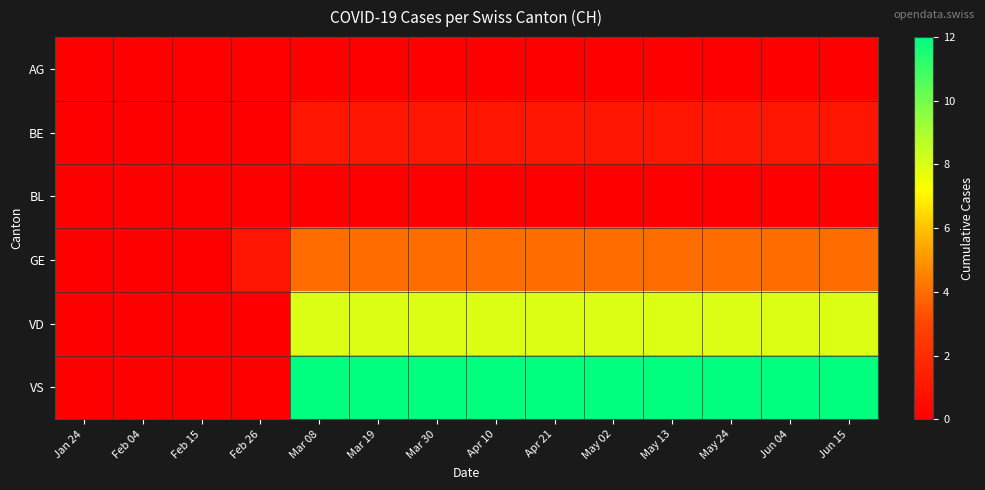

Which series changed the most between Apr 10 and May 02?

AG